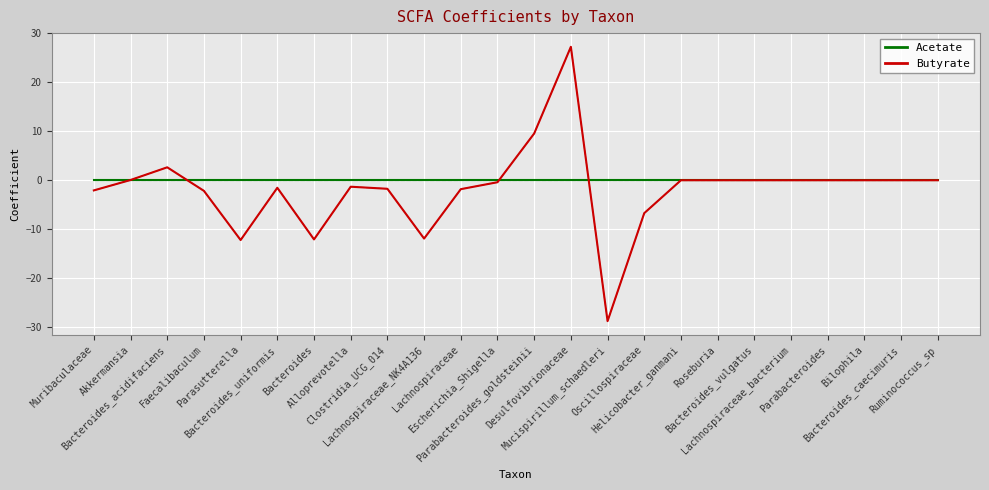

What position from the right is Helicobacter_ganmani?

8